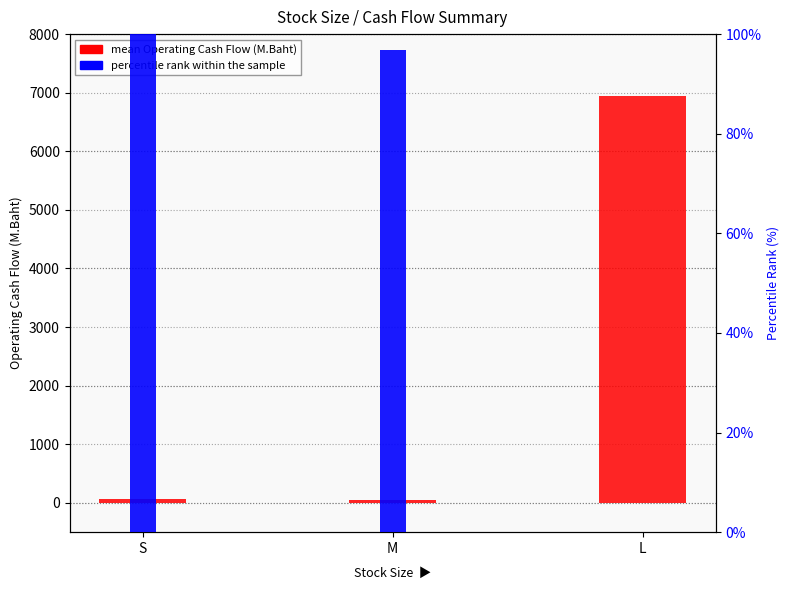

What is the difference between the maximum and minimum values in the mean Operating Cash Flow (M.Baht) series?

6897.7